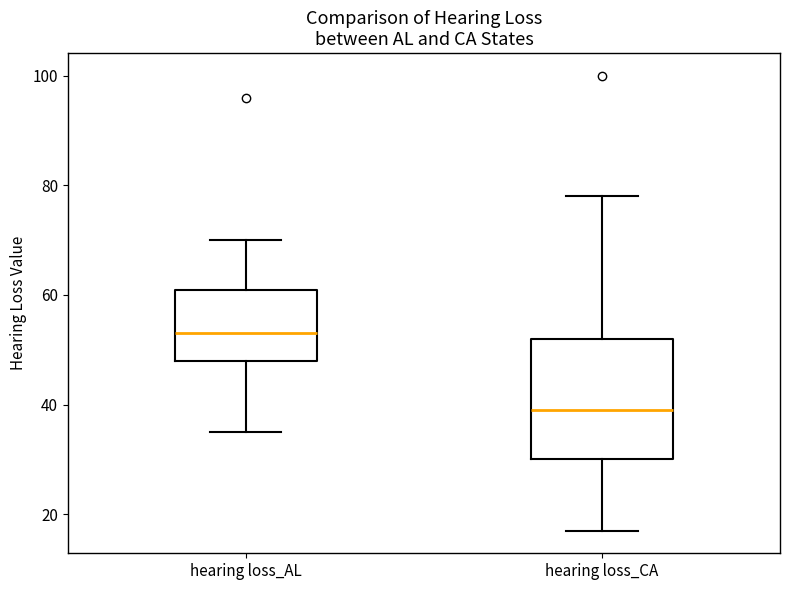

Which box's median line is the highest?

hearing loss_AL